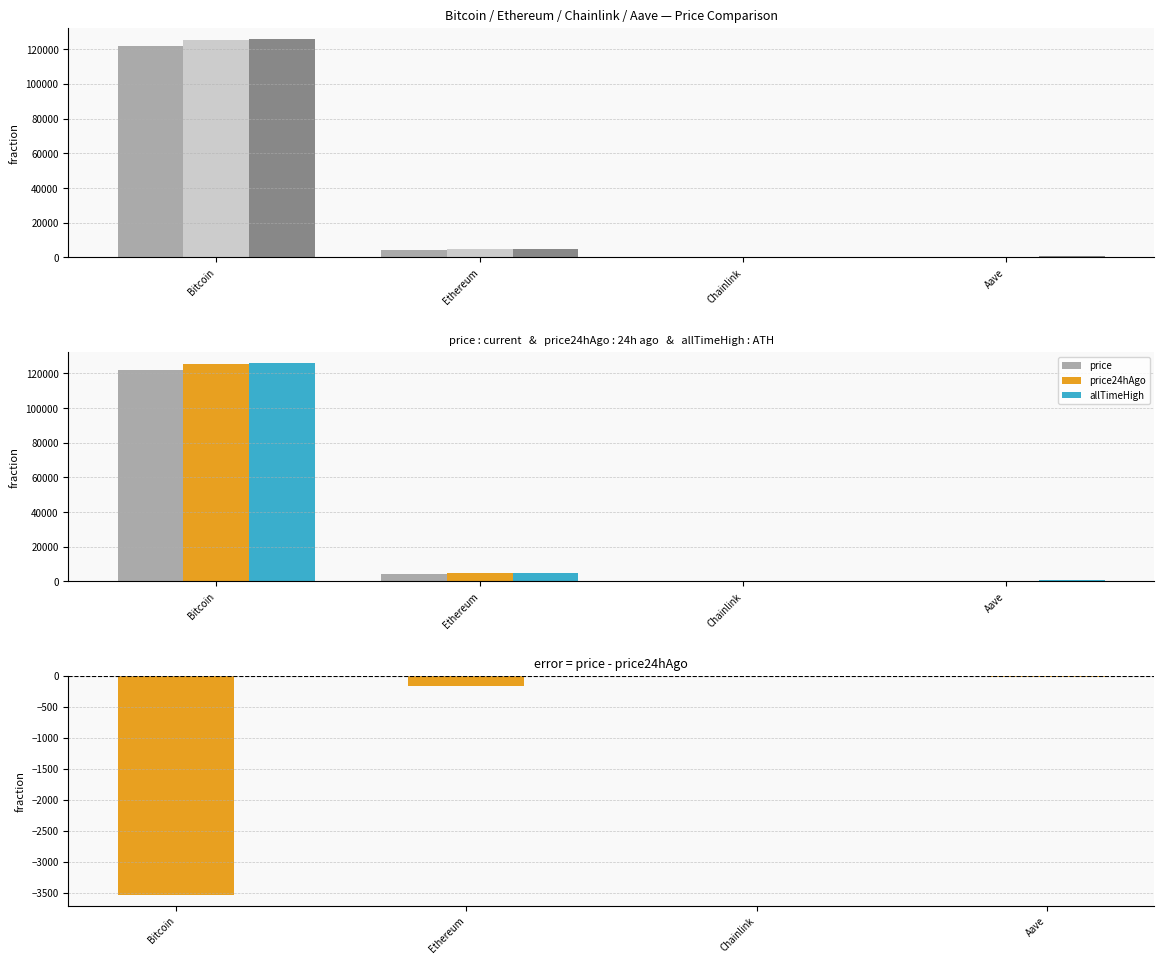

The allTimeHigh series shows 4946.1 at Ethereum. True or false?

True